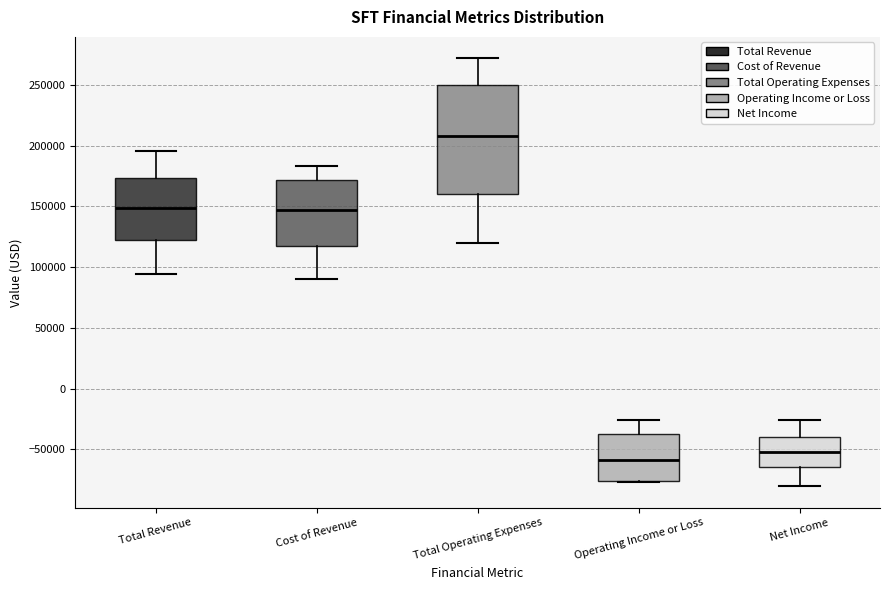

Reading left to right, read every box against the y-axis: the position of its median line, the range the box covers, and the ends of its whiskers. The values are not printed on the chart, so give them approximately, as read against the axis.

Total Revenue: median 150000, box 120000 to 175000, whiskers 95000 to 195000
Cost of Revenue: median 145000, box 115000 to 170000, whiskers 90000 to 185000
Total Operating Expenses: median 210000, box 160000 to 250000, whiskers 120000 to 270000
Operating Income or Loss: median -60000, box -75000 to -40000, whiskers -75000 to -25000
Net Income: median -50000, box -65000 to -40000, whiskers -80000 to -25000